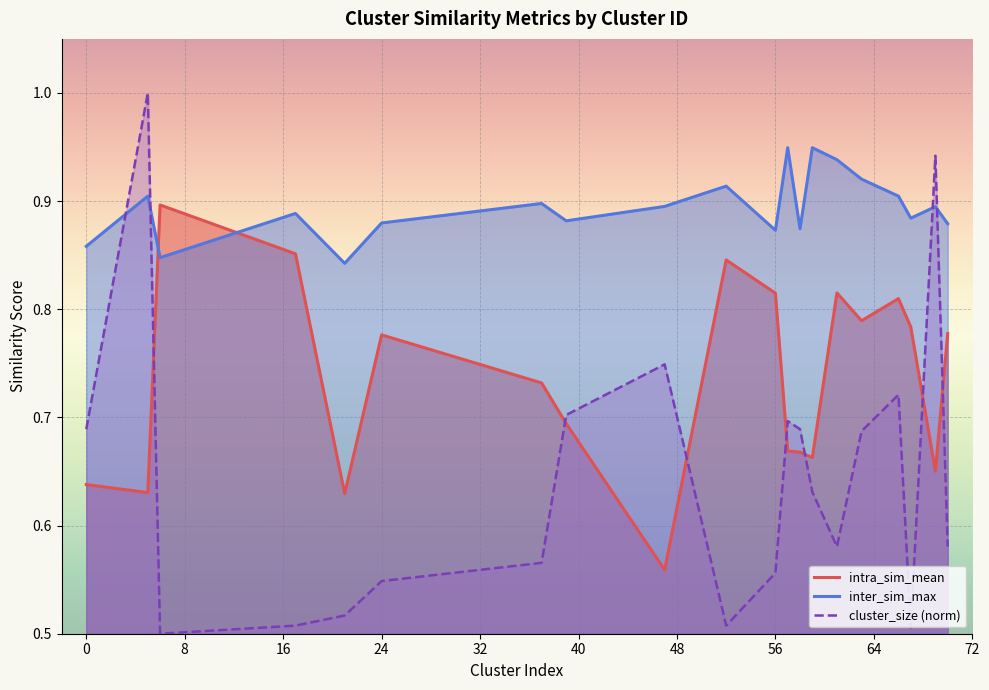

List the series in order of their overall mean, highest first.

inter_sim_max, intra_sim_mean, cluster_size (norm)